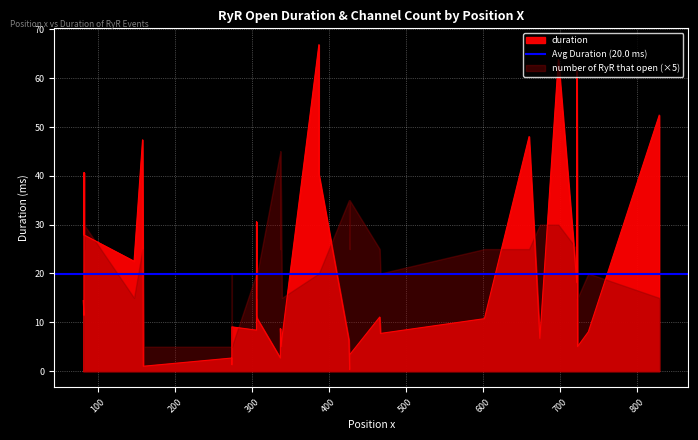

Which series has the widest spread of values?

duration